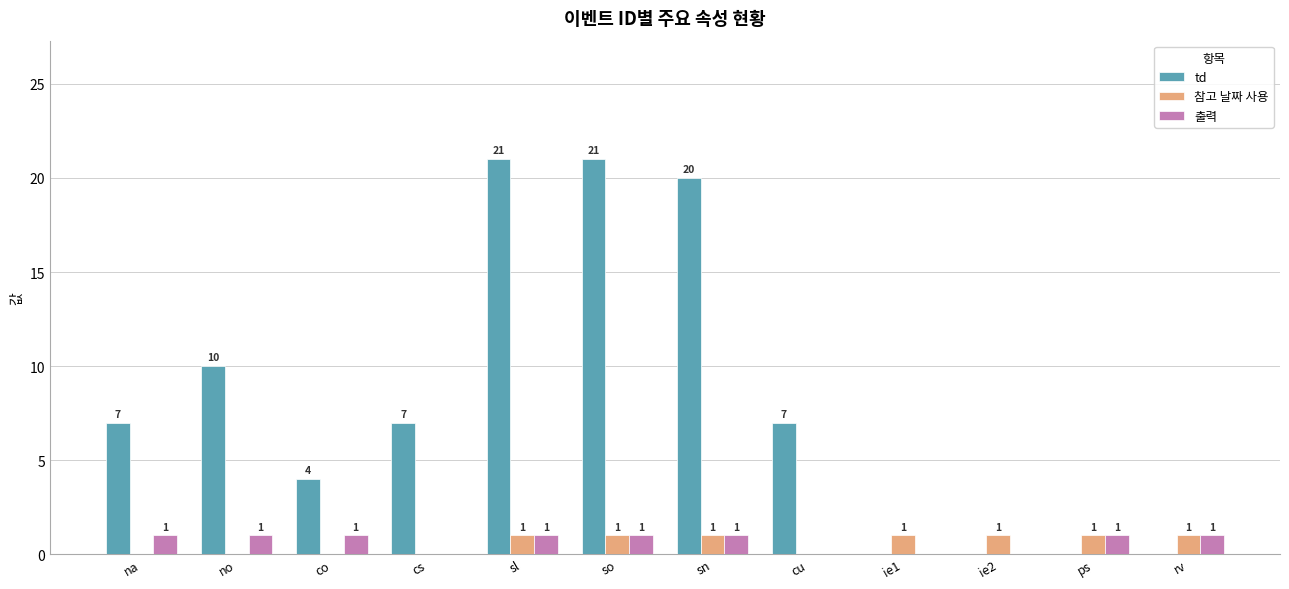

What is the greatest value displayed?

21